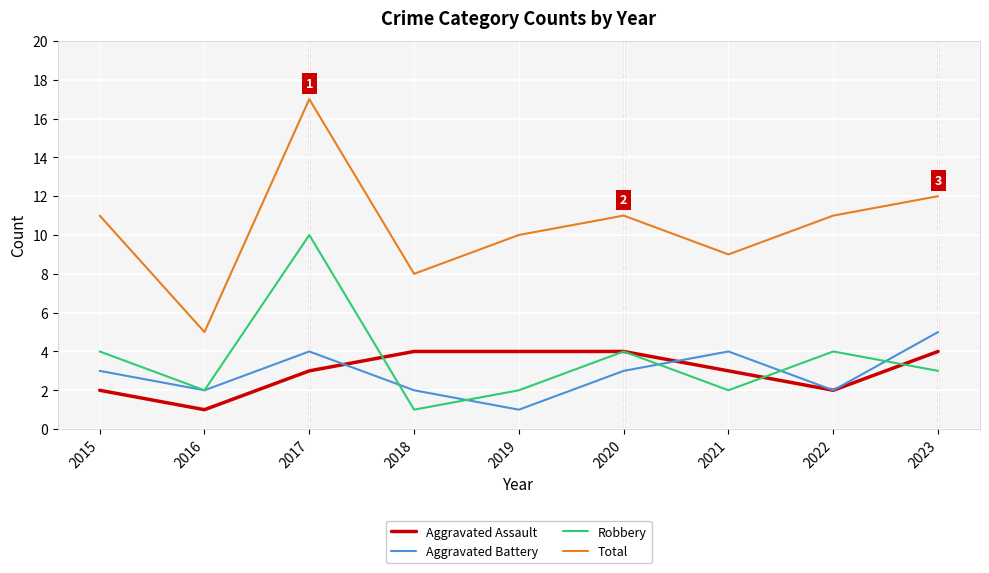

The value of Aggravated Assault at 2021 is 1. True or false?

False